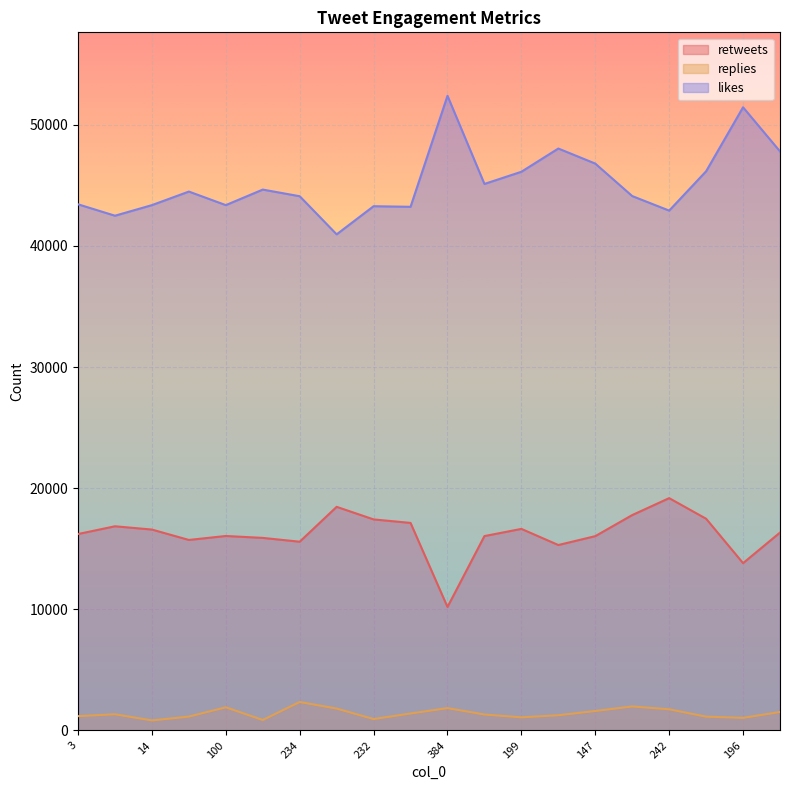

True or false: retweets and likes intersect in this chart.

False